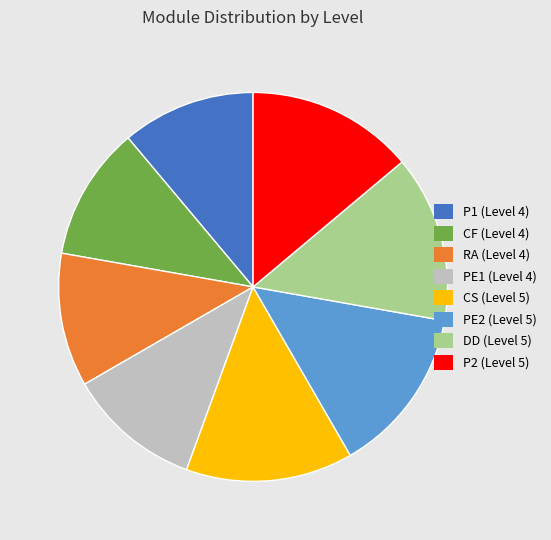

Count the number of slices in the pie.

8